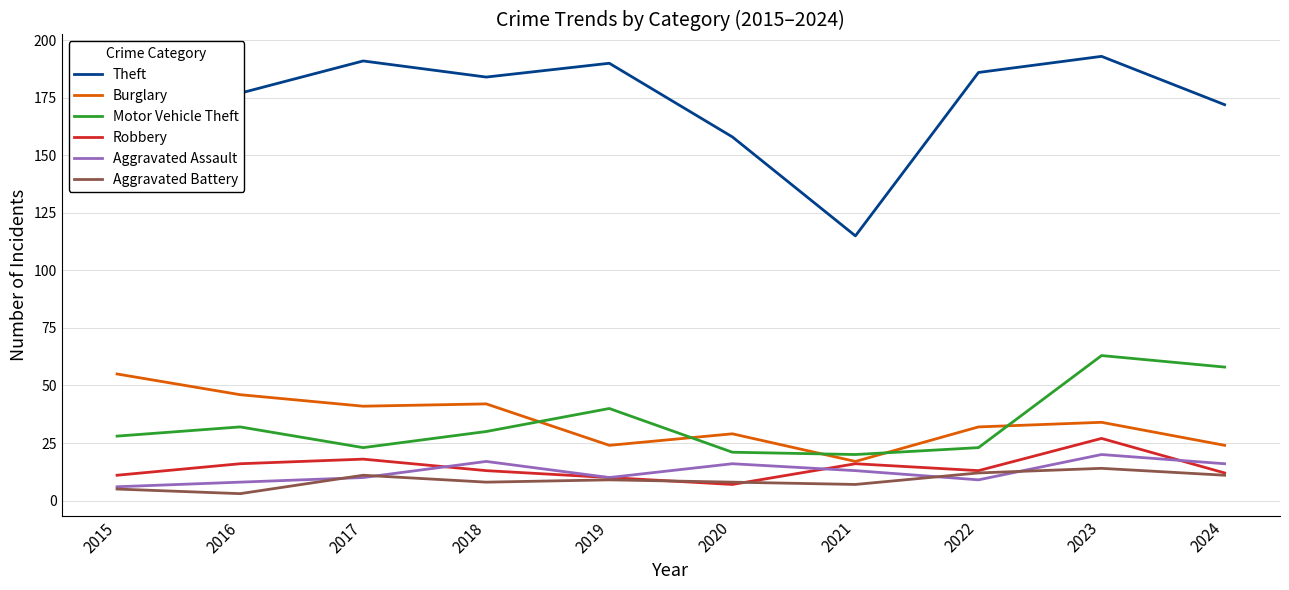

True or false: Robbery has more than 1 points higher than both neighbors.

True